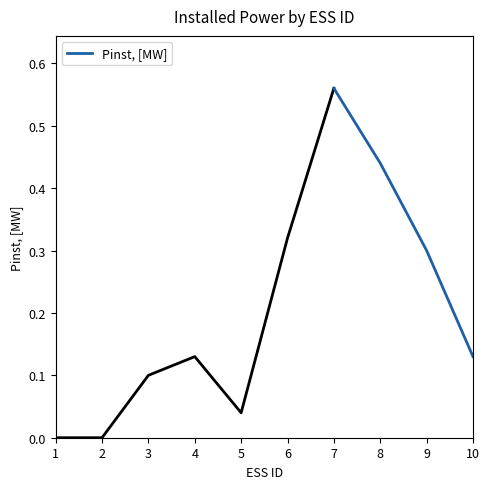

At which label does Pinst, [MW] reach its minimum?

10